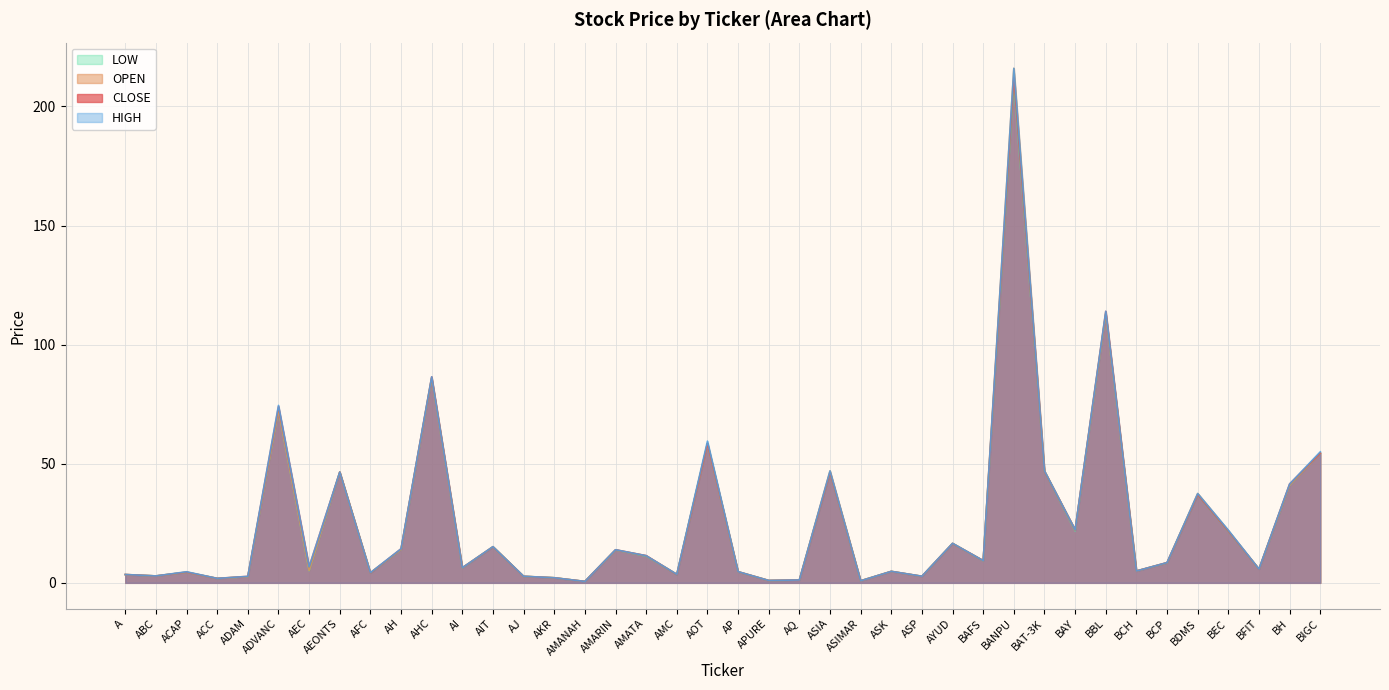

At how many categories does at least one series exceed 150?

1